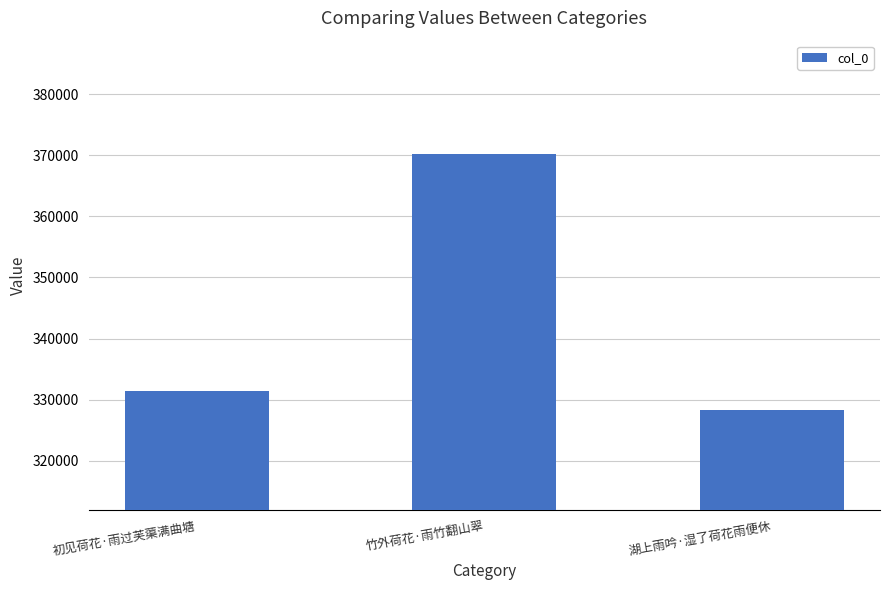

How many data points are less than 331458?

1